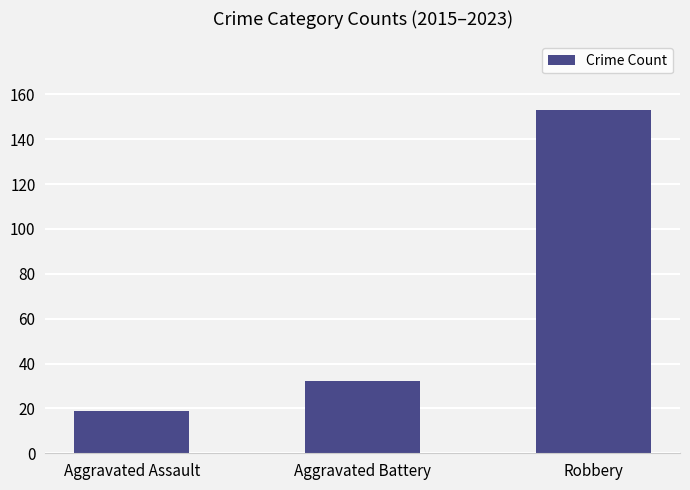

How many series are shown in this chart?

1